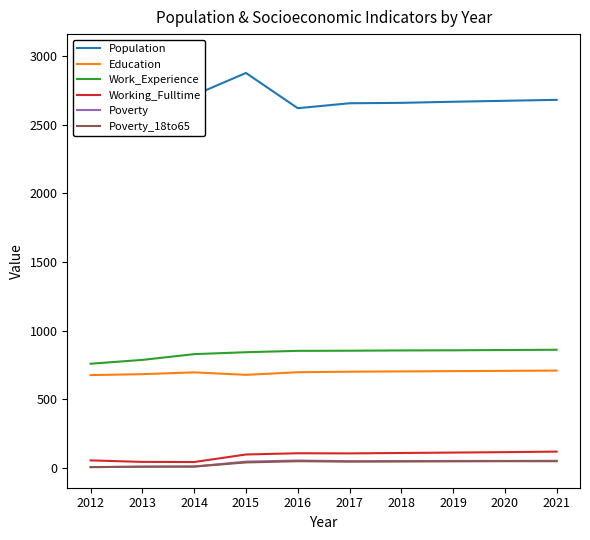

Count the number of data series in this chart.

6